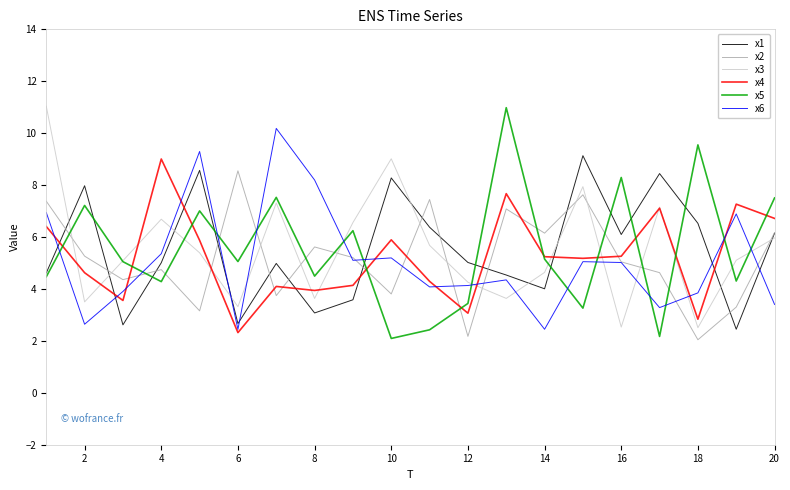

What is the lowest value of the x5 series?

2.1